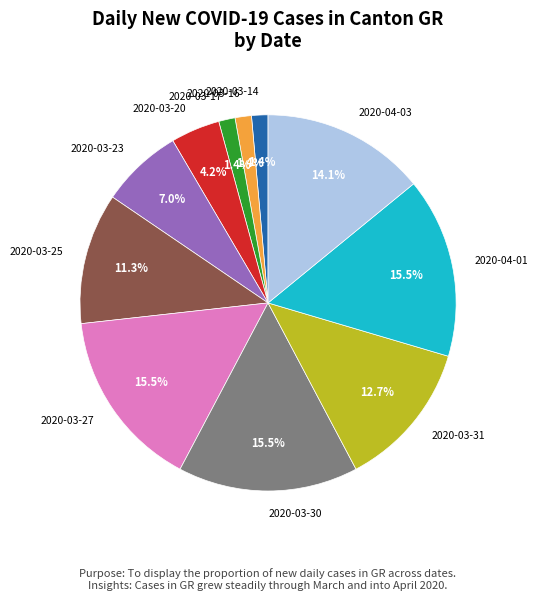

Which has a higher value, 2020-04-03 or 2020-03-27?

2020-03-27